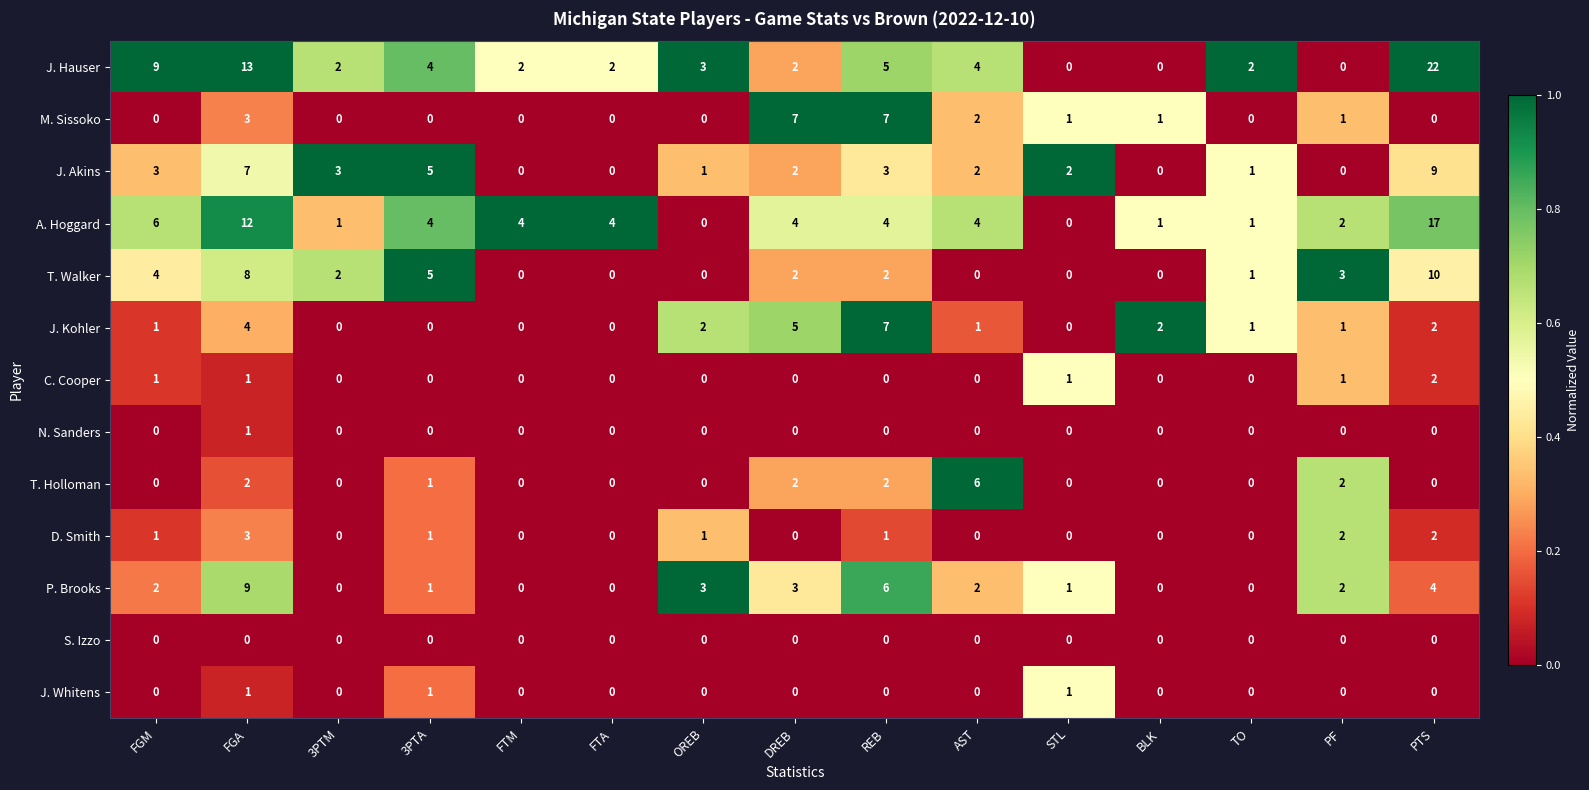

At which category is the sum across all series the highest?

PTS